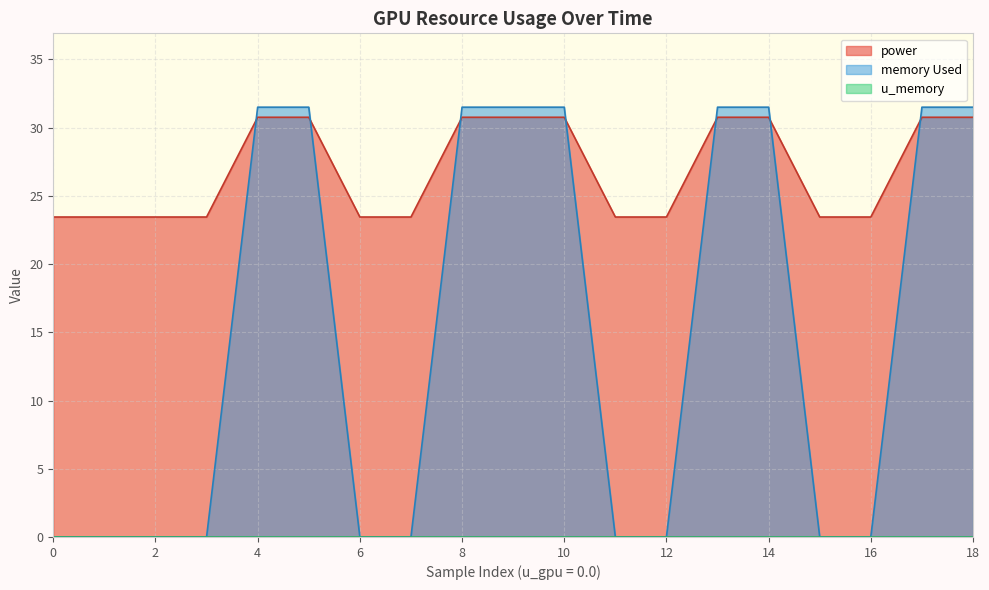

Is it true that memory Used equals 31.5 at 8?

True